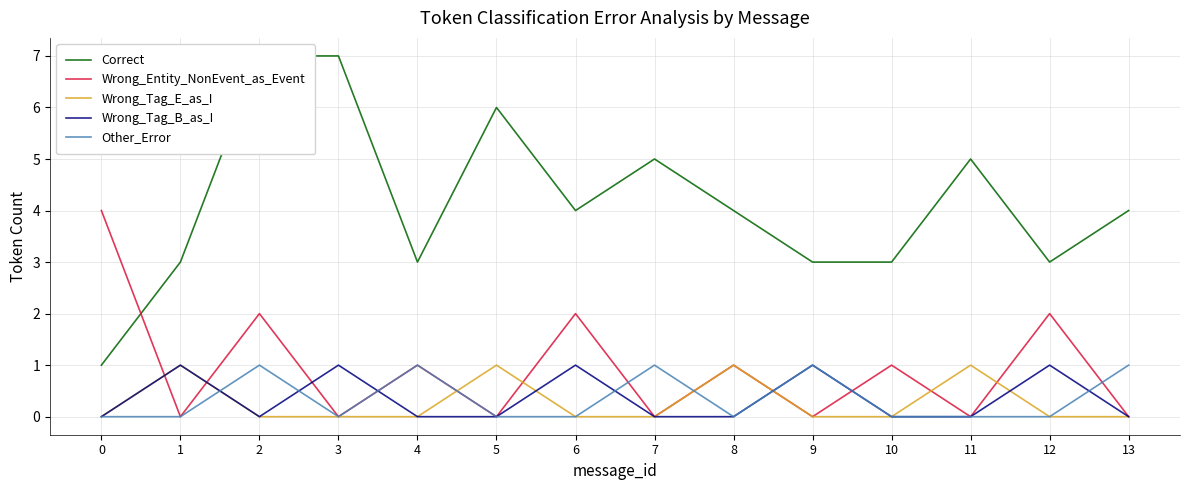

How many lines are shown in the chart?

5